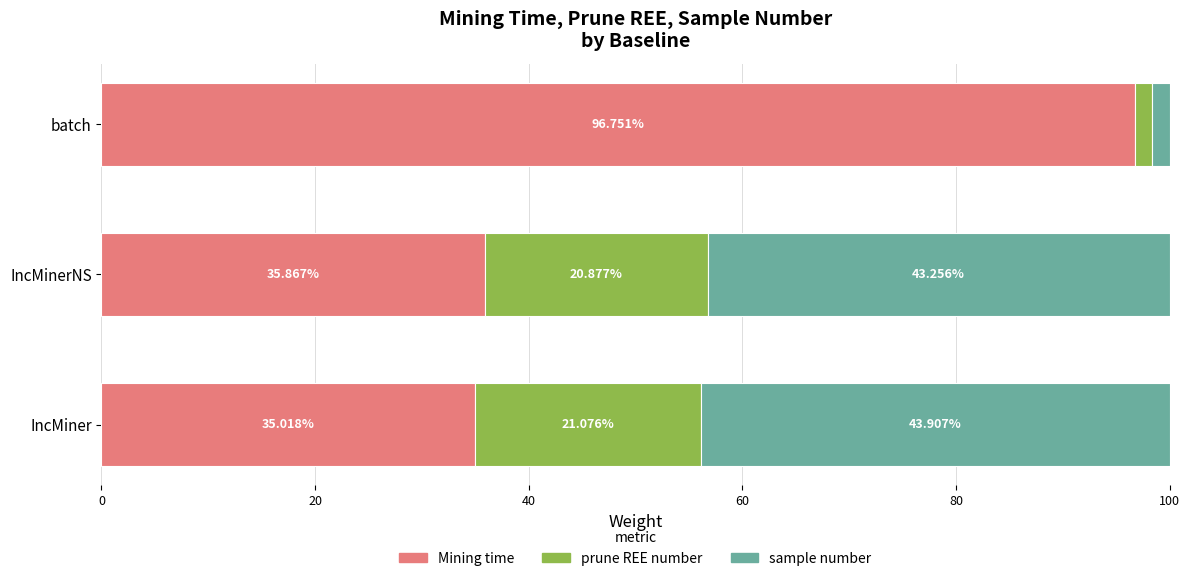

Rank the categories by Mining time value from lowest to highest.

IncMiner, IncMinerNS, batch